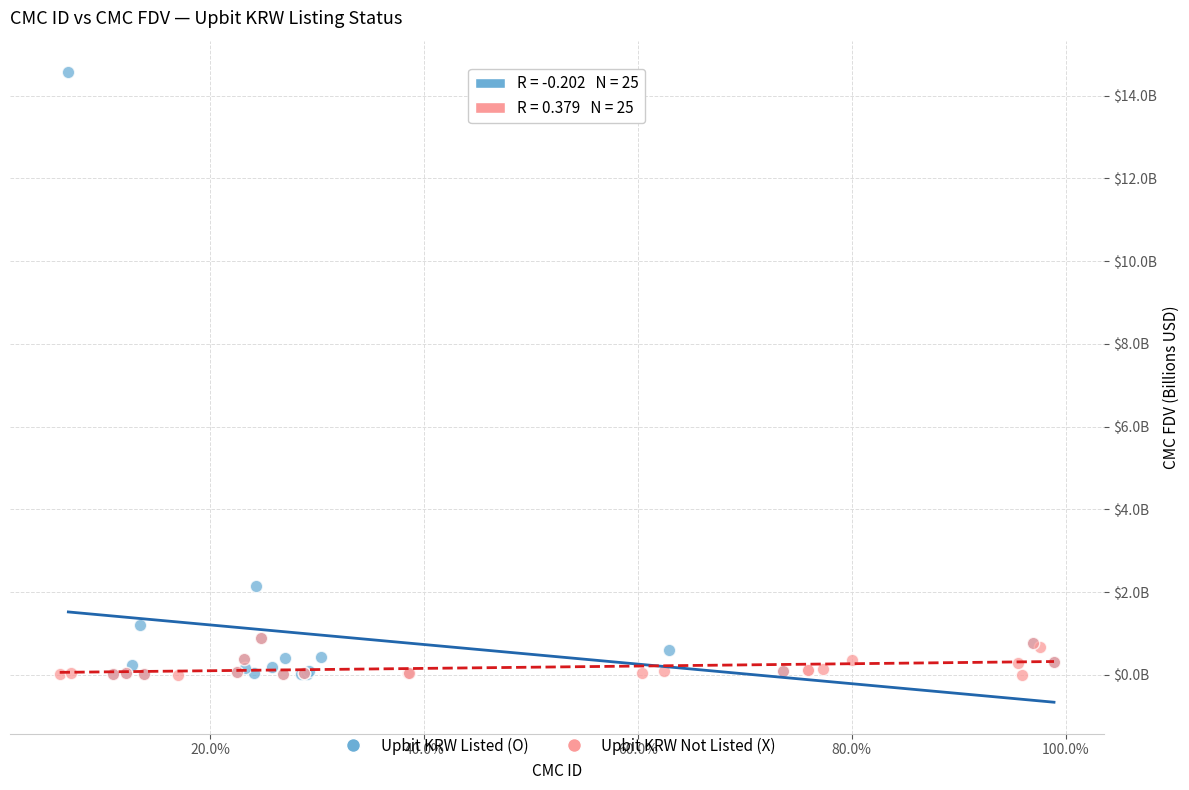

What are all the series names shown in the legend?

Upbit KRW Listed (O), Upbit KRW Not Listed (X)